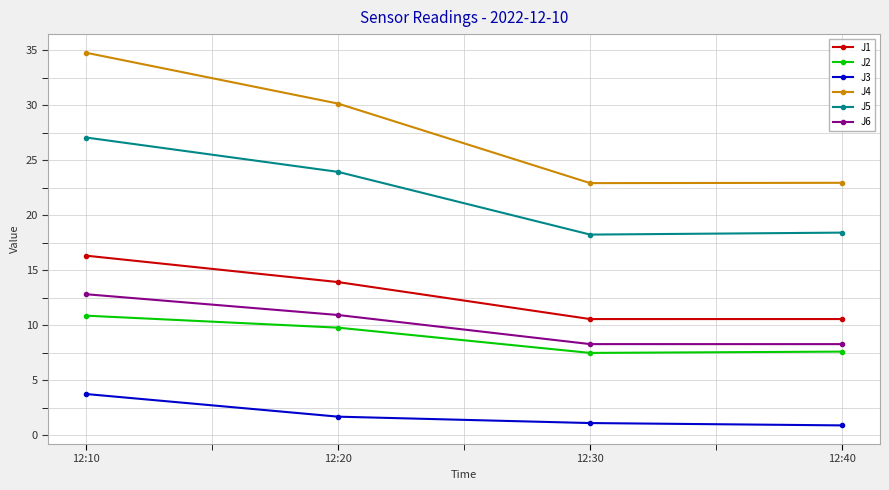

How many lines are shown in the chart?

6